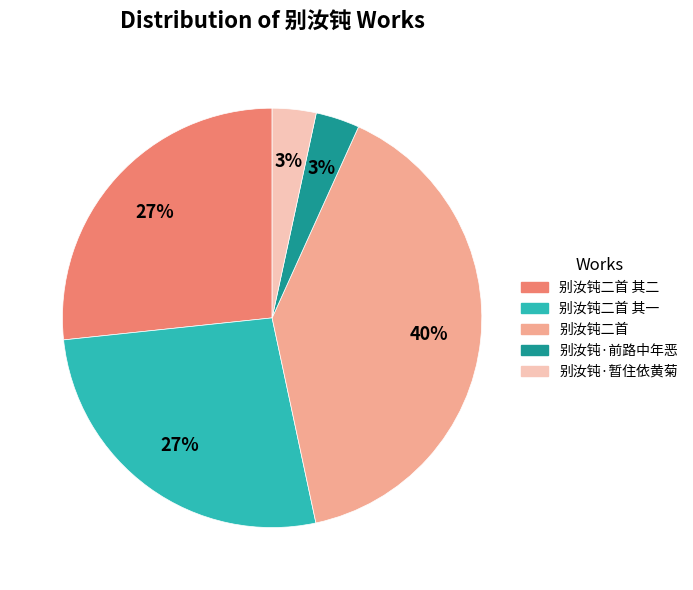

To the nearest percent, what is the difference between the largest and smallest slice percentages?

37%